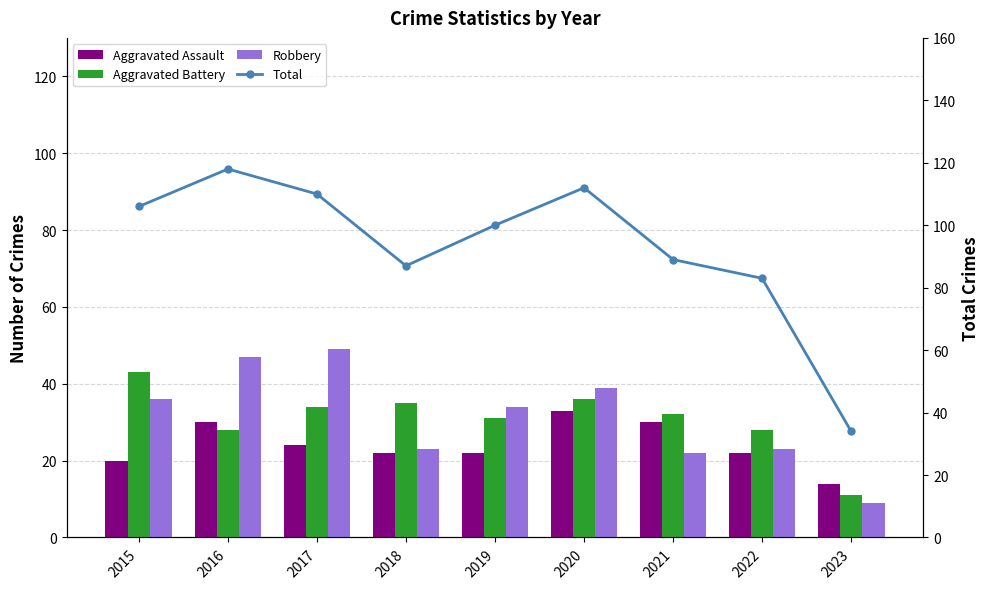

What is the maximum value shown in the chart?

118